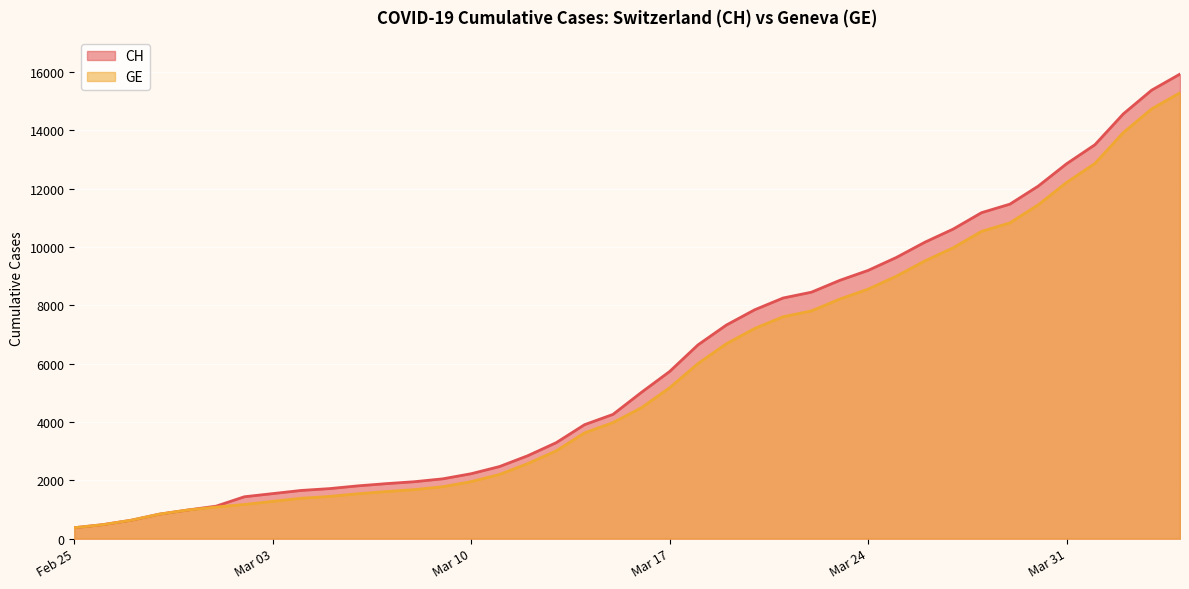

Is it true that CH equals 267 at 2020-02-28?

False